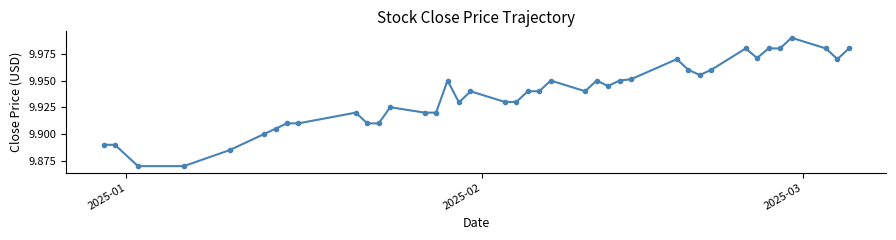

True or false: there are more than 1 points higher than both neighbors.

True